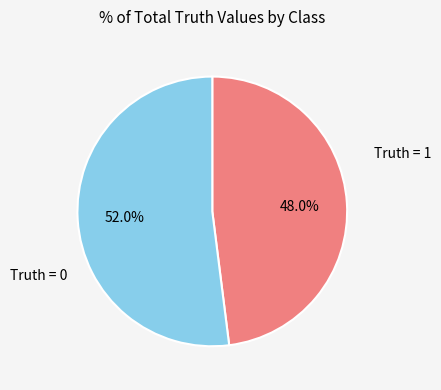

How many segments does this pie chart have?

2